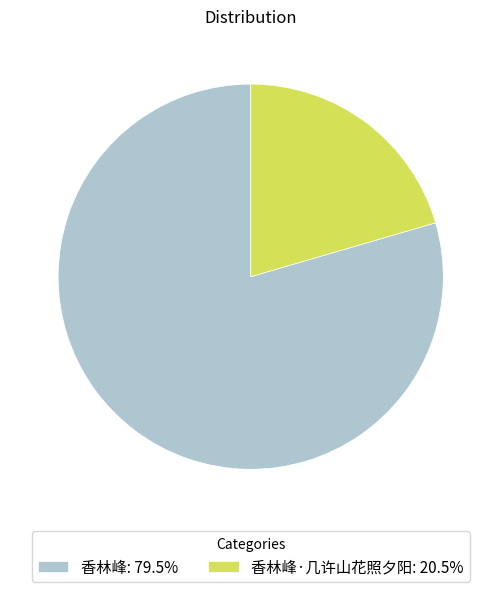

Is 香林峰: 79.5% the majority of the pie?

Yes